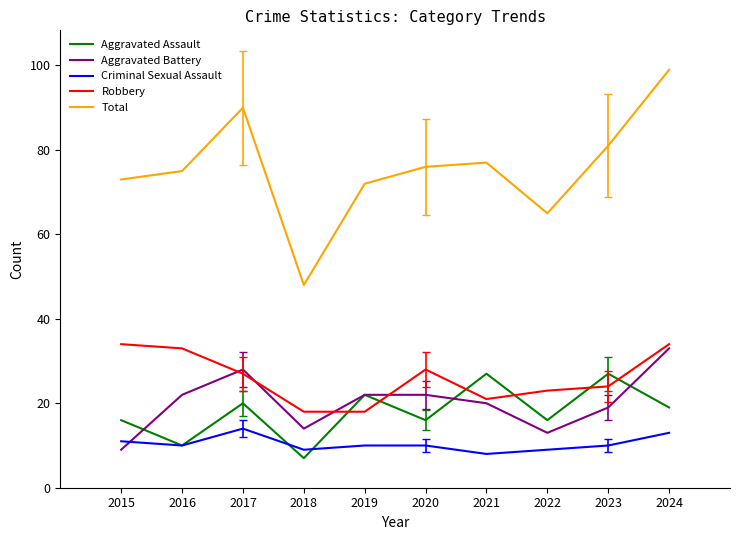

The value of Robbery at 2015 is 34. True or false?

True